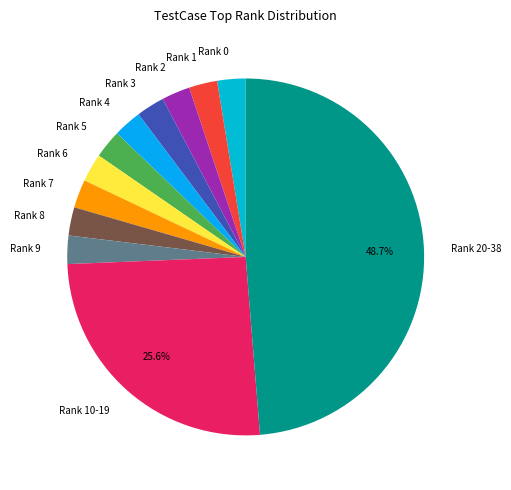

Count the number of slices in the pie.

12